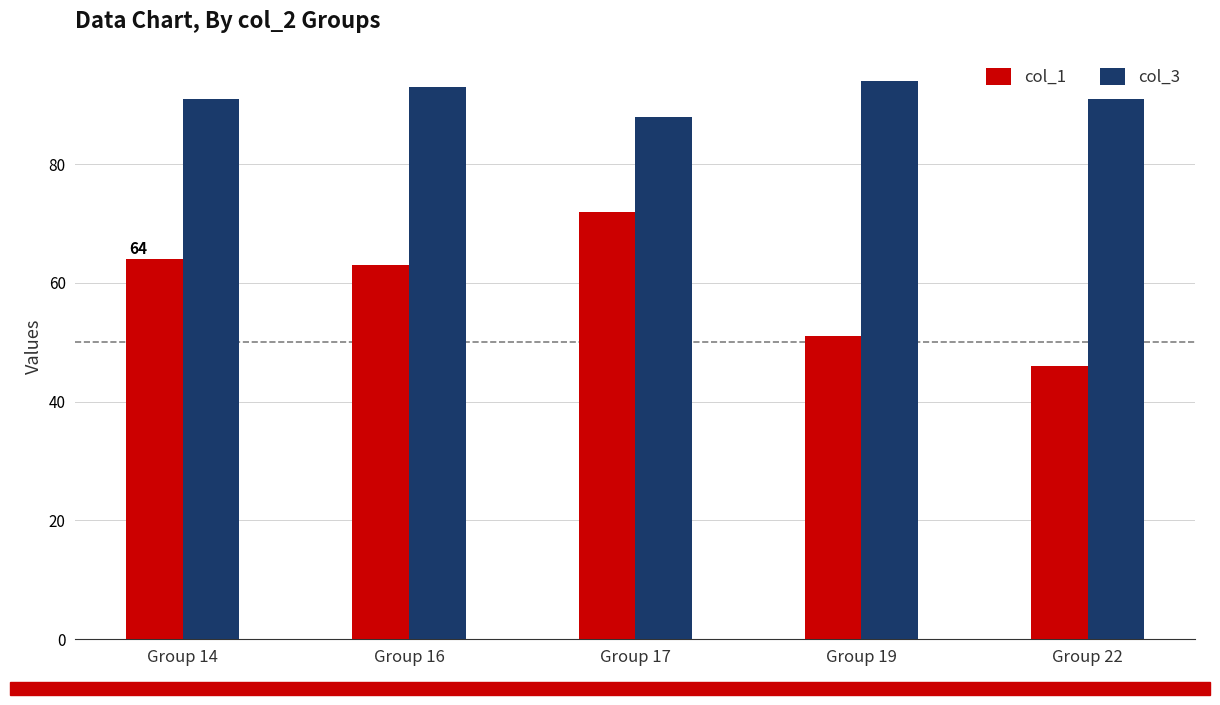

What is the value of the col_3 bar at the 5th from the left?

91